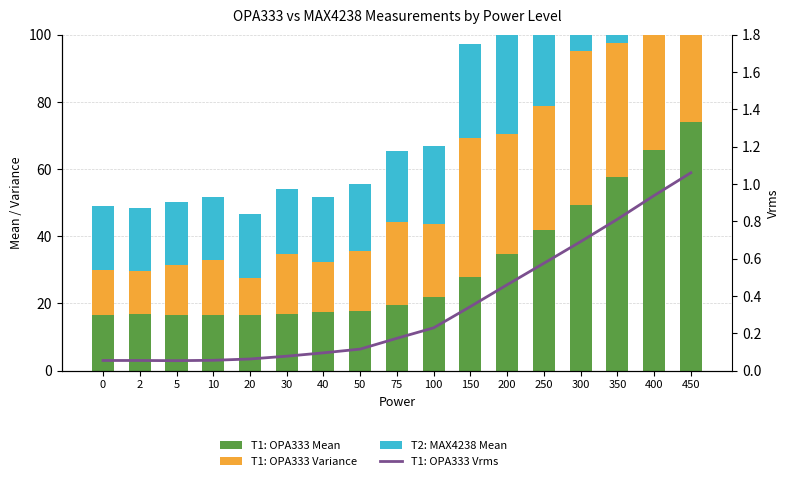

How many series are shown in this chart?

4